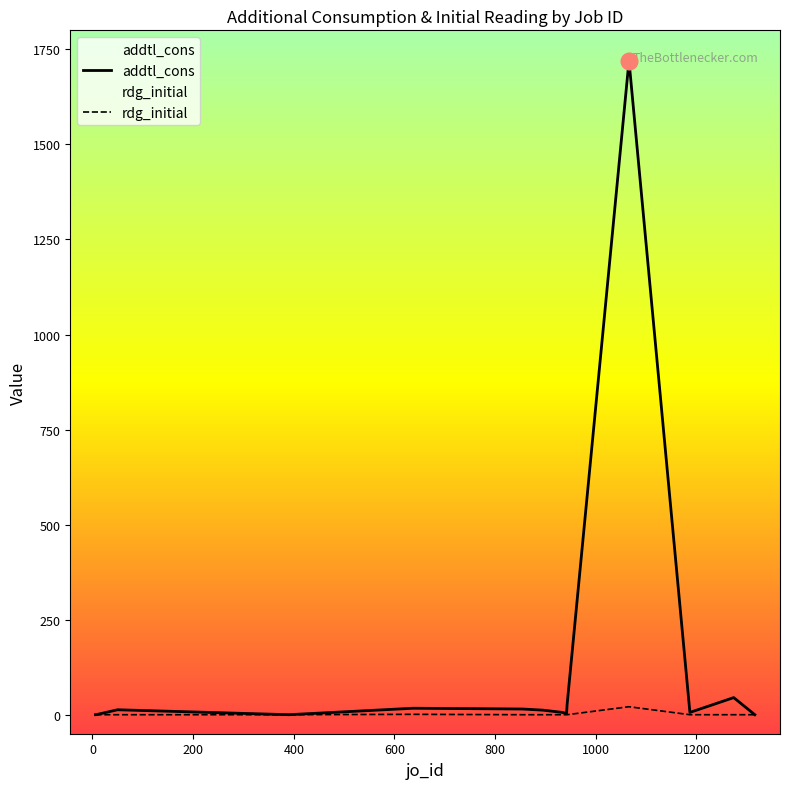

Which series has the widest spread of values?

addtl_cons